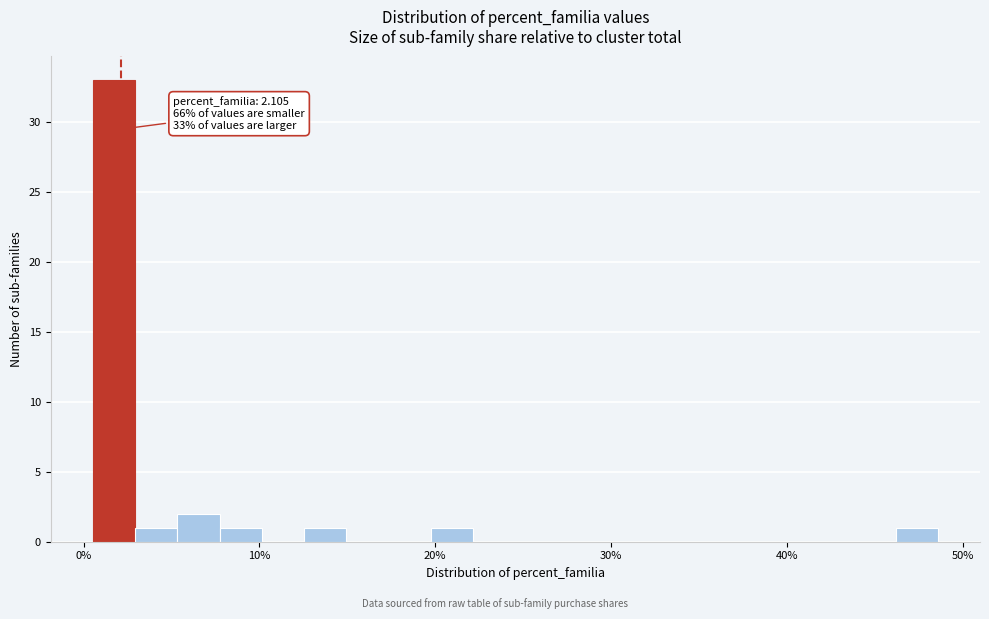

Read against the x-axis, roughly where is the centre of the tallest bar?

2